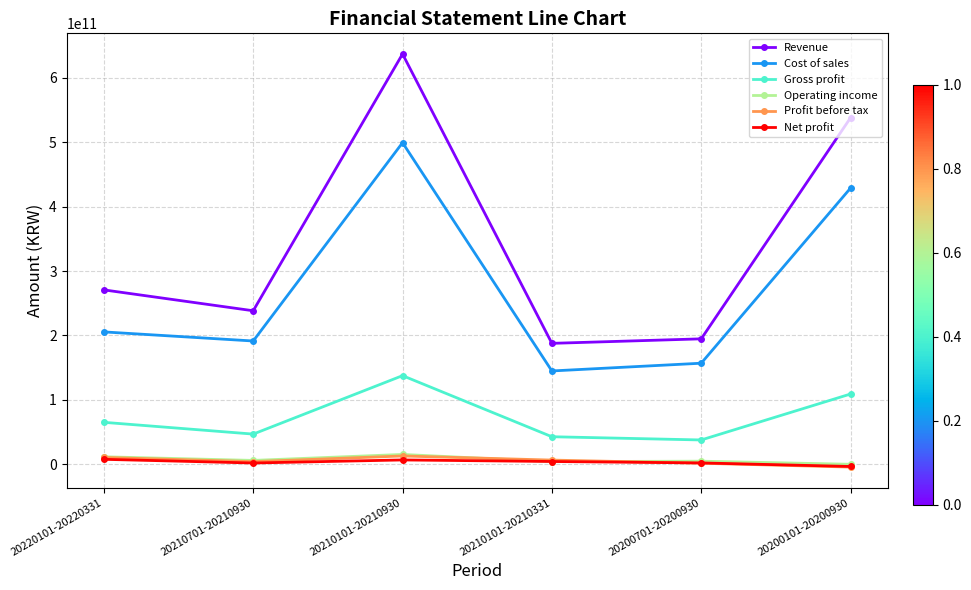

What is the difference between the maximum and minimum values in the Revenue series?

449044934903